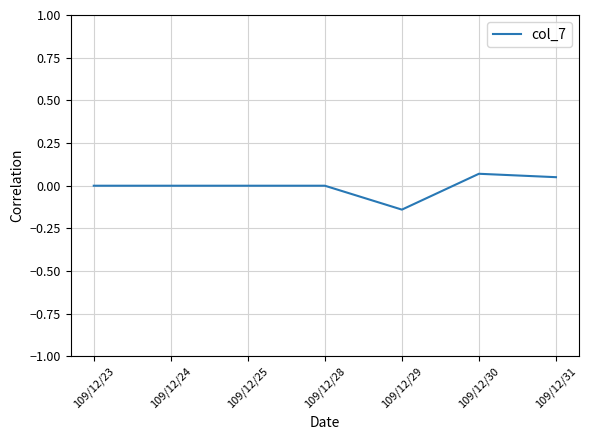

Between 109/12/24 and 109/12/31, which is larger?

109/12/31